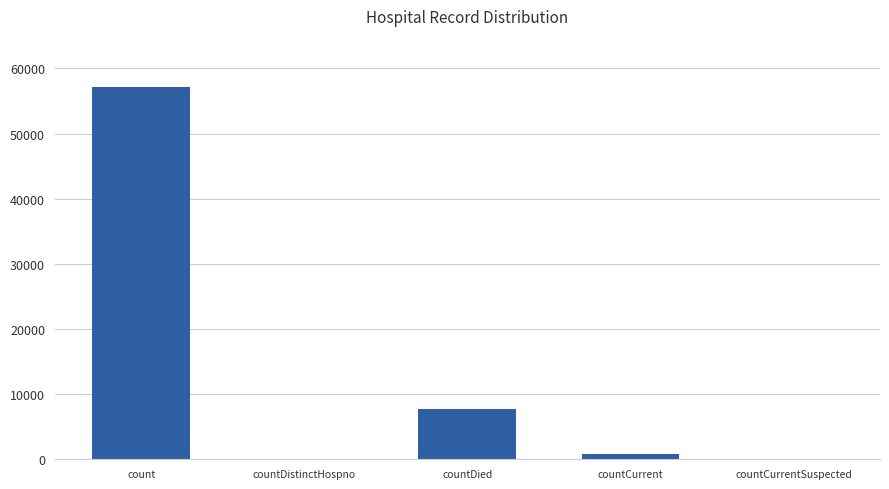

Read the value at count.

57215